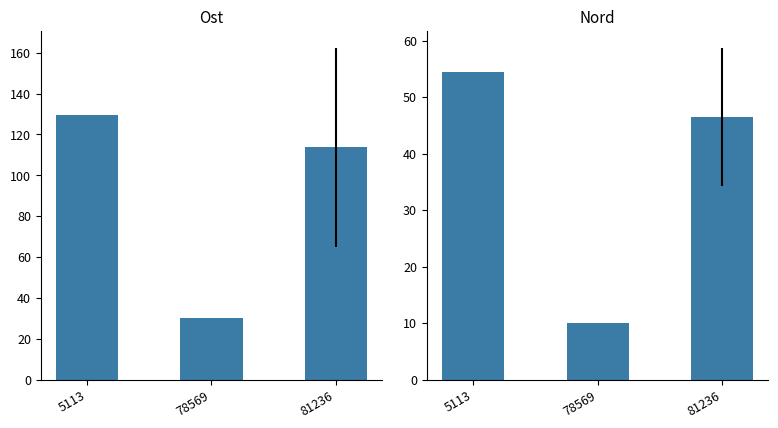

Where is Ost nearest to the value 79?

81236